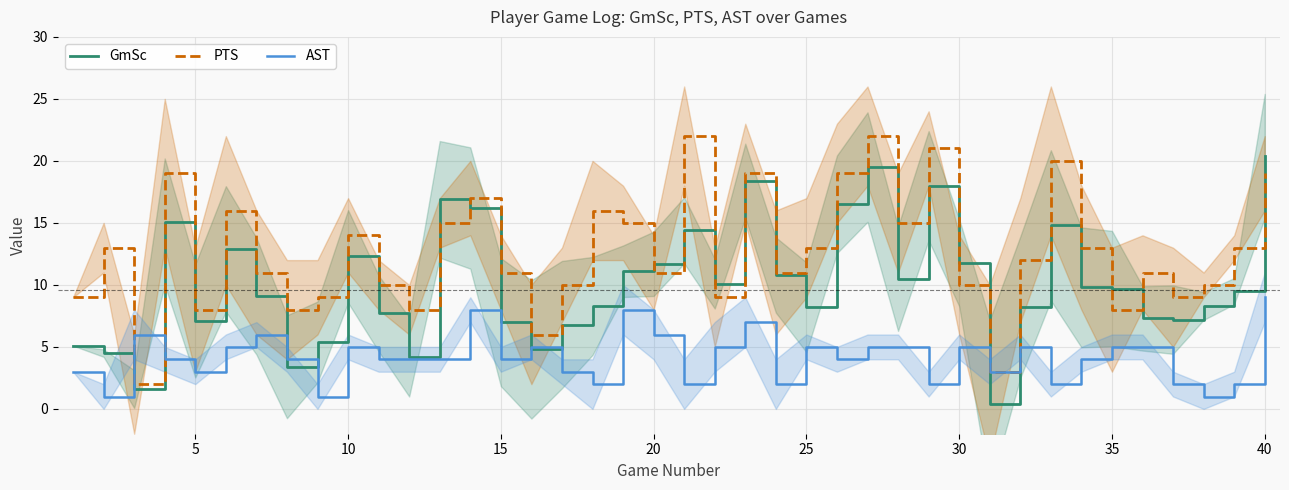

Reading right to left, list all the values displayed in this chart.

GmSc: 20.4	9.5	8.3	7.2	7.3	9.7	9.8	14.8	8.2	0.4	11.8	18.0	10.5	19.5	16.5	8.2	10.8	18.4	10.1	14.4	11.7	11.1	8.3	6.8	4.8	7.0	16.2	16.9	4.2	7.7	12.3	5.4	3.4	9.1	12.9	7.1	15.1	1.6	4.5	5.1
PTS: 19.0	13.0	10.0	9.0	11.0	8.0	13.0	20.0	12.0	3.0	10.0	21.0	15.0	22.0	19.0	13.0	11.0	19.0	9.0	22.0	11.0	15.0	16.0	10.0	6.0	11.0	17.0	15.0	8.0	10.0	14.0	9.0	8.0	11.0	16.0	8.0	19.0	2.0	13.0	9.0
AST: 9.0	2.0	1.0	2.0	5.0	5.0	4.0	2.0	5.0	3.0	5.0	2.0	5.0	5.0	4.0	5.0	2.0	7.0	5.0	2.0	6.0	8.0	2.0	3.0	5.0	4.0	8.0	4.0	4.0	4.0	5.0	1.0	4.0	6.0	5.0	3.0	4.0	6.0	1.0	3.0